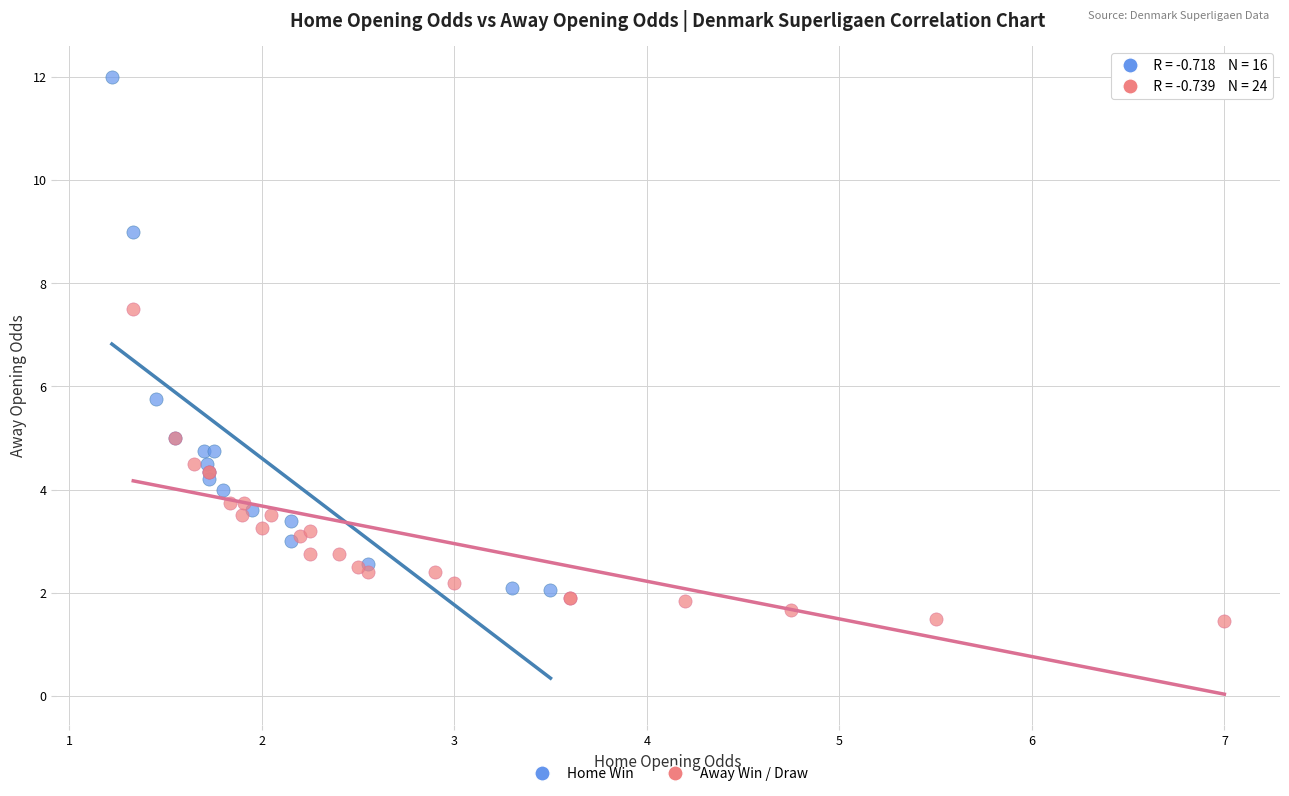

Which series contains the lowest Y value?

Away Win / Draw